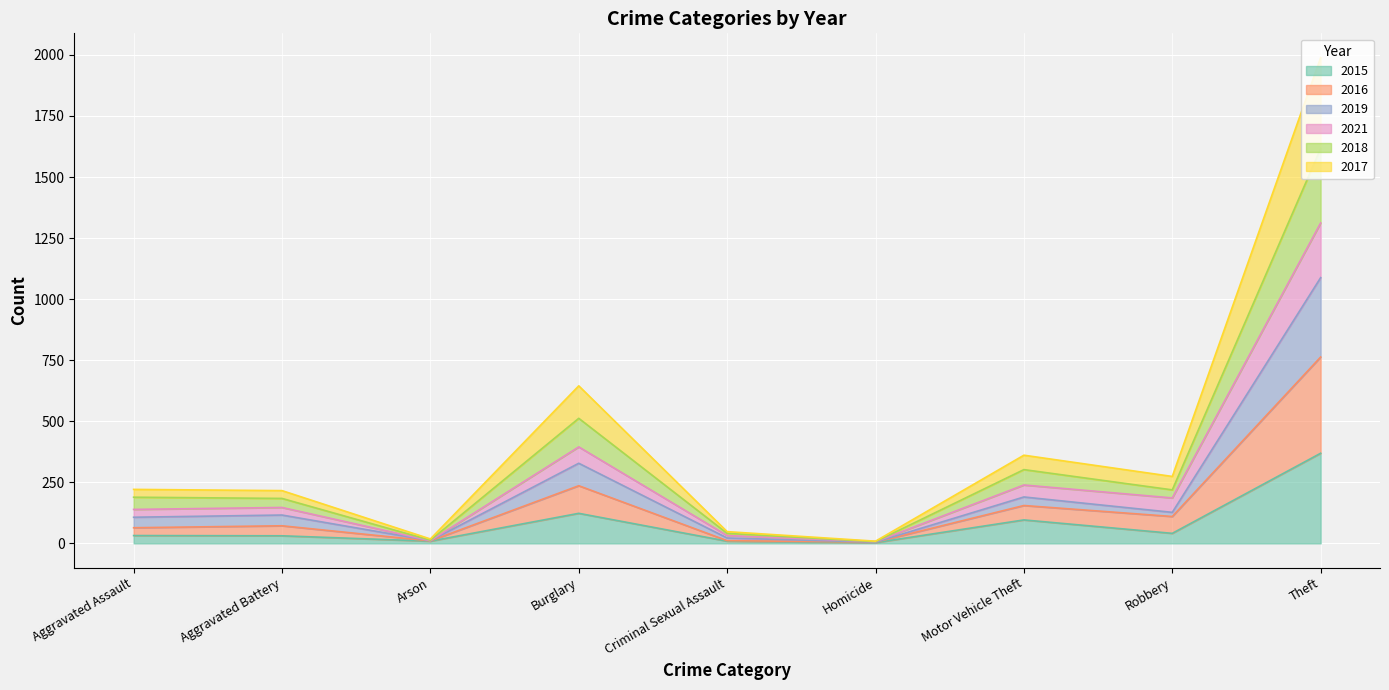

What are all the series names shown in the legend?

2015, 2016, 2019, 2021, 2018, 2017